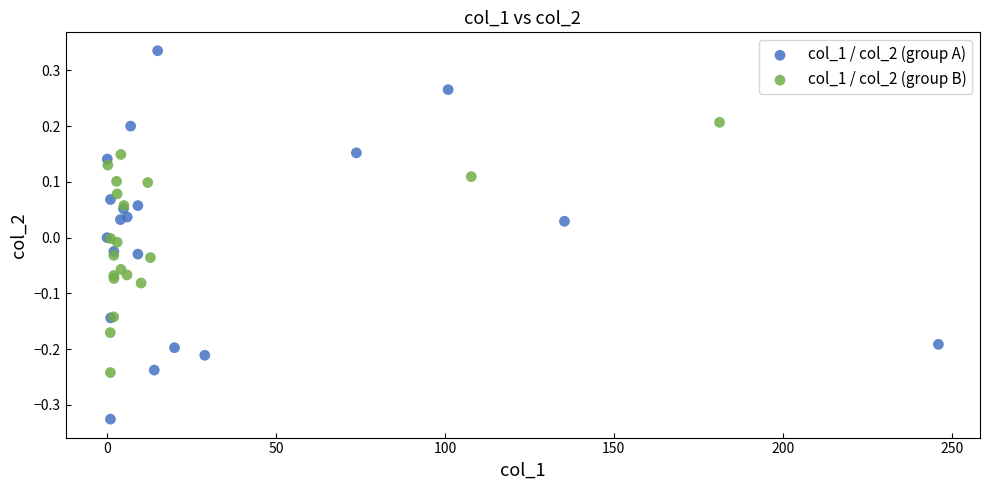

Which series has the widest spread of Y values?

col_1 / col_2 (group A)